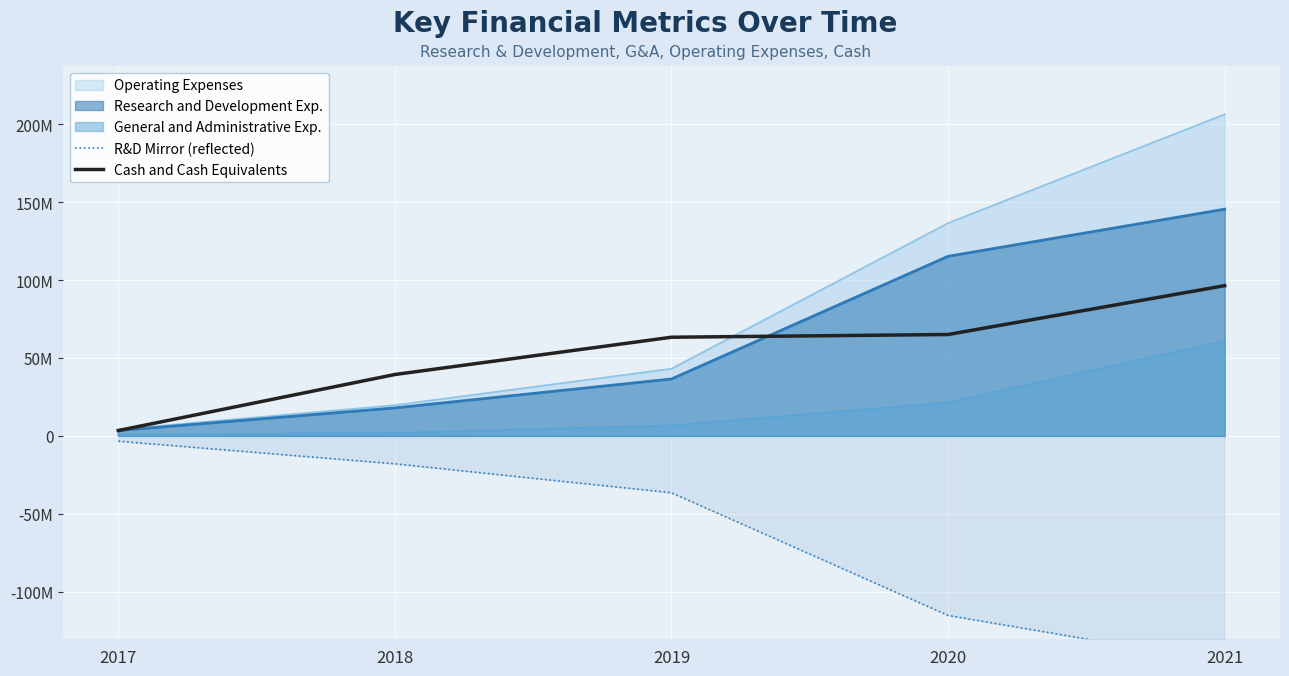

True or false: Cash and Cash Equivalents and R&D Mirror (reflected) cross at least once.

False